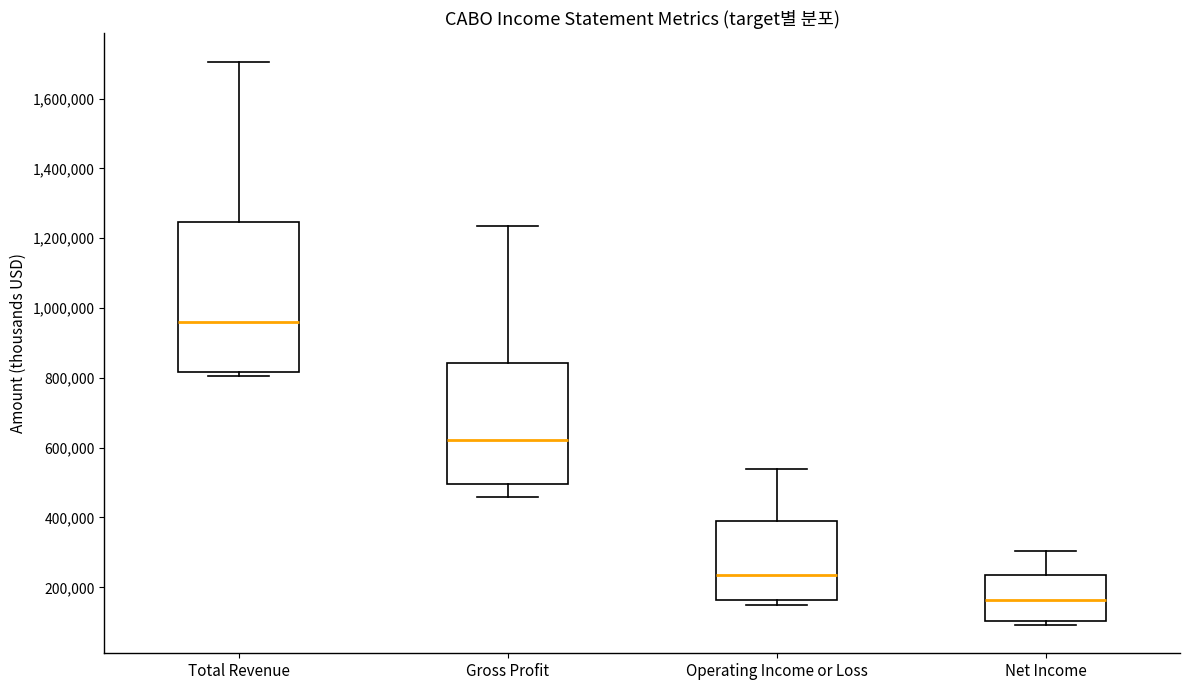

Which box is the tallest, from its lower edge to its upper edge?

Total Revenue